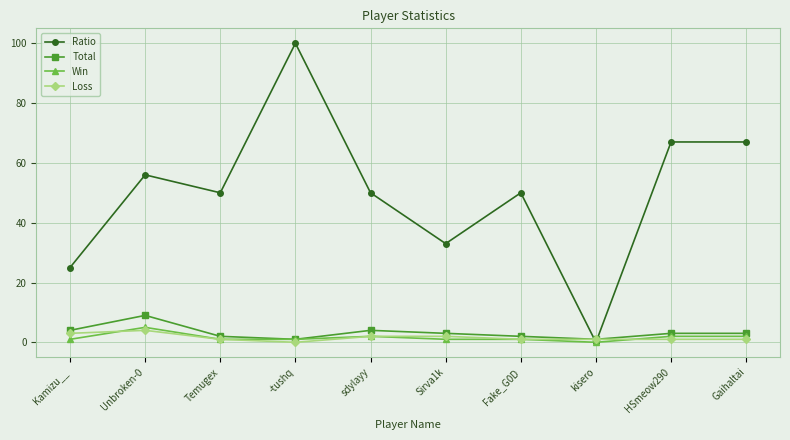

Where is the first local maximum for Win?

Unbroken-0